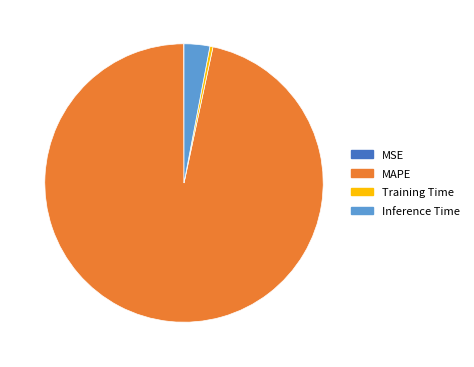

Which category has the biggest portion of the pie?

MAPE